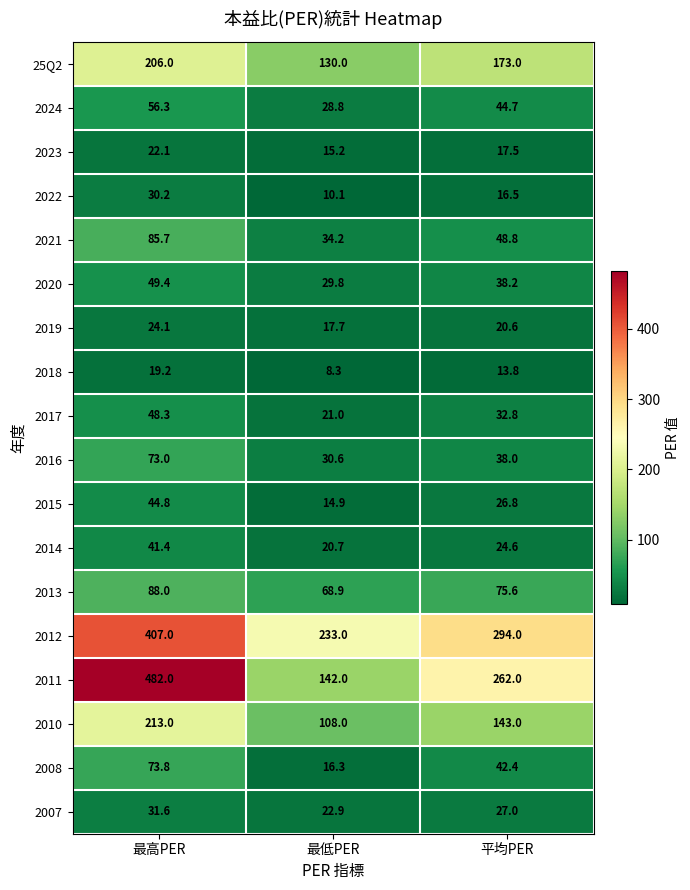

What is the total value across all series at 最低PER?

952.4